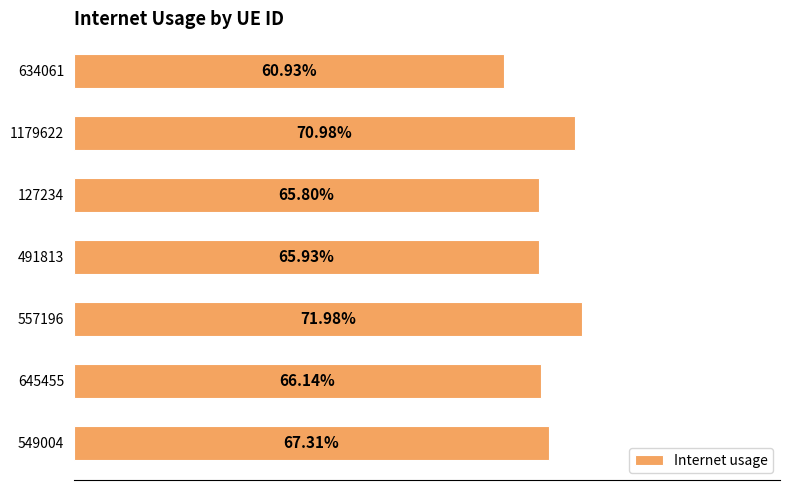

Are the bars horizontal?

Yes